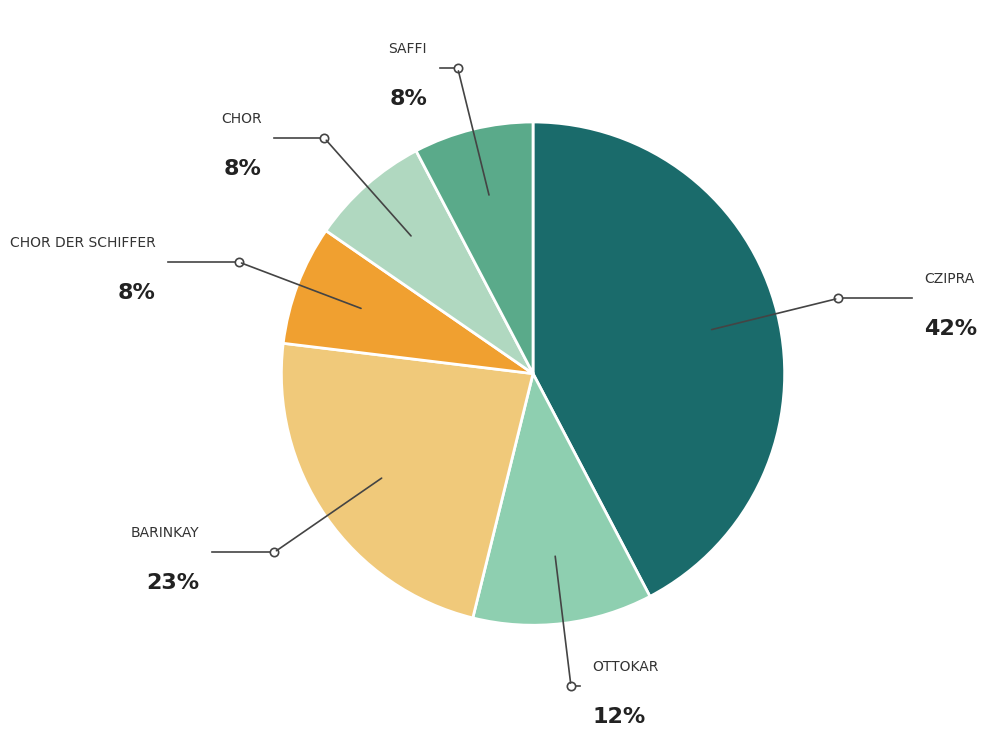

True or false: BARINKAY accounts for 36% of the total.

False